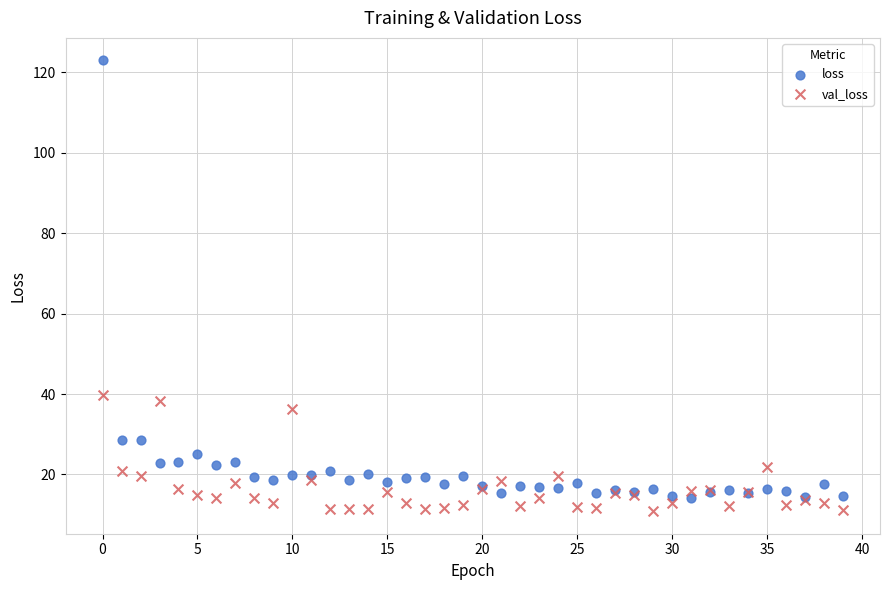

Which series has the largest Y range (max minus min)?

loss